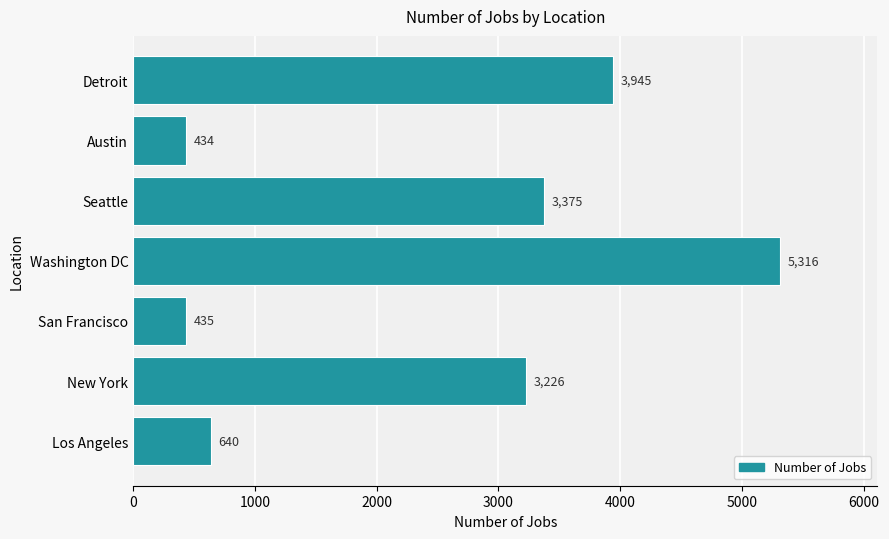

What is the change in value from Los Angeles to Seattle?

+2735